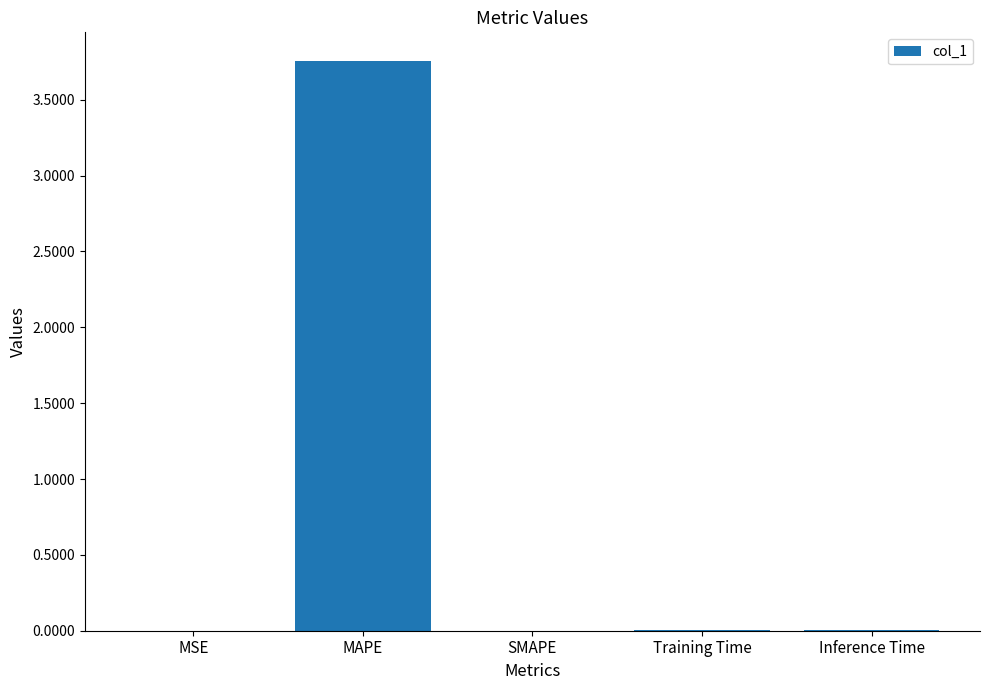

At which category does the chart reach its peak across all series?

MAPE